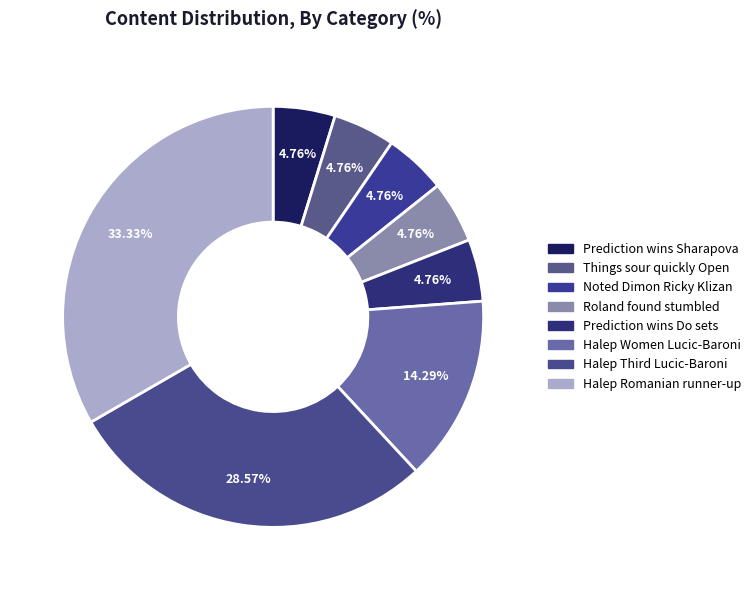

To the nearest percent, what is the average slice percentage?

12%